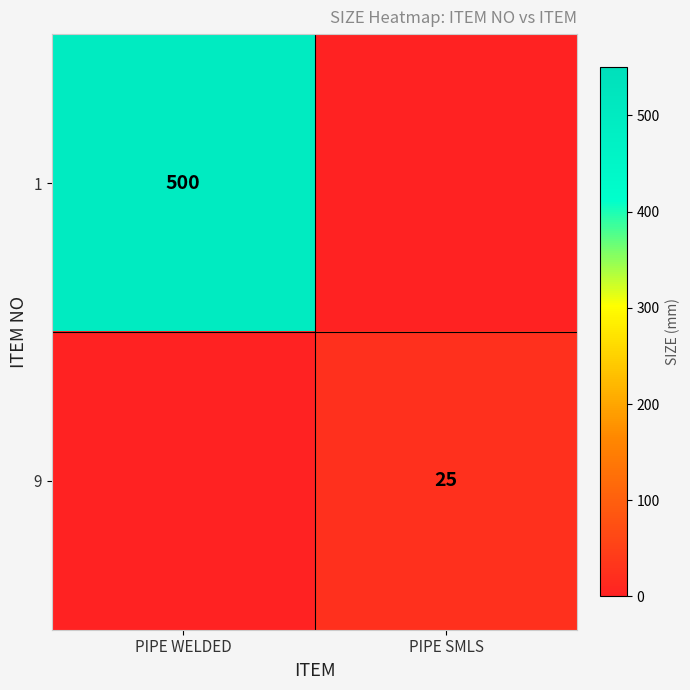

The 9 series shows 25 at PIPE SMLS. True or false?

True